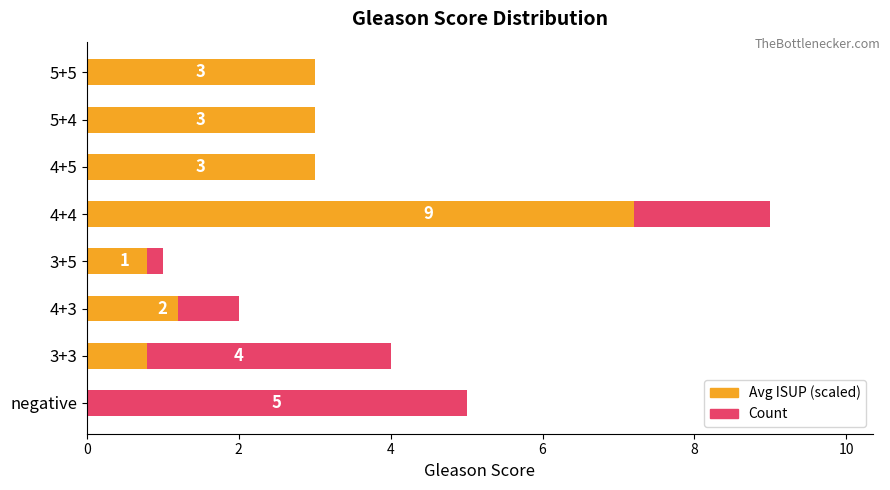

Is it true that Count equals 5.6 at 3+3?

False